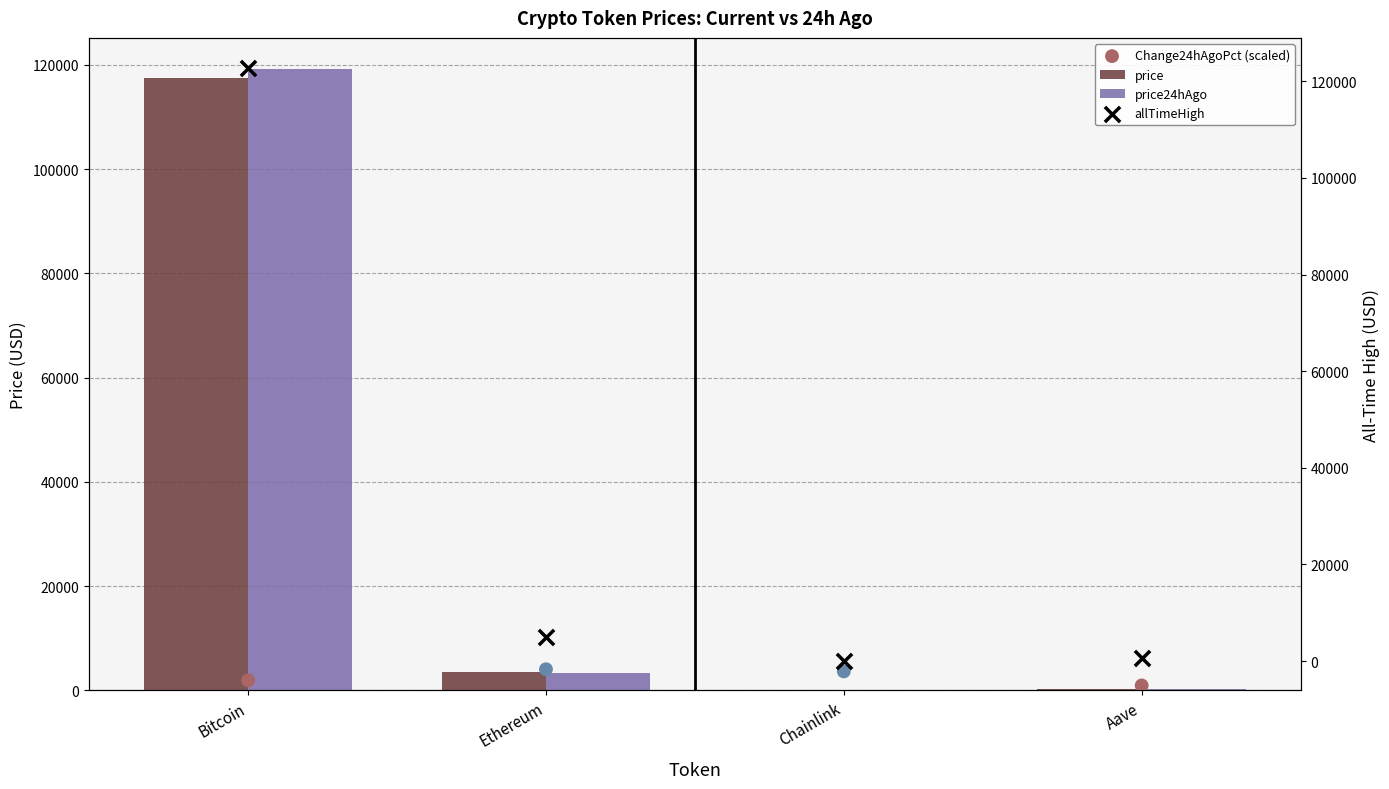

What are all the series names shown in the legend?

price, price24hAgo, Change24hAgoPct (scaled), allTimeHigh